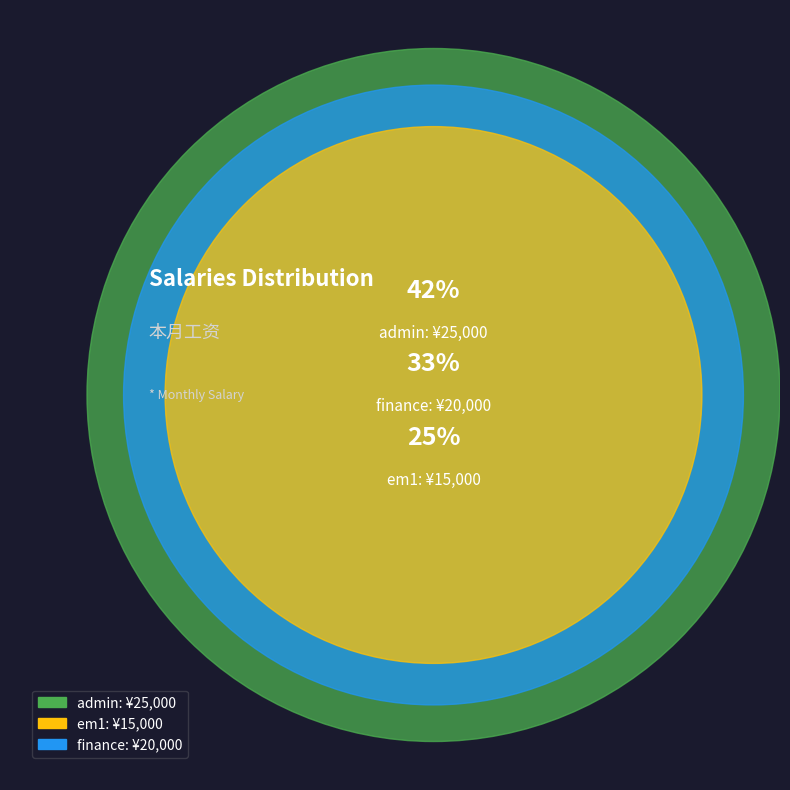

Count the number of slices in the pie.

3